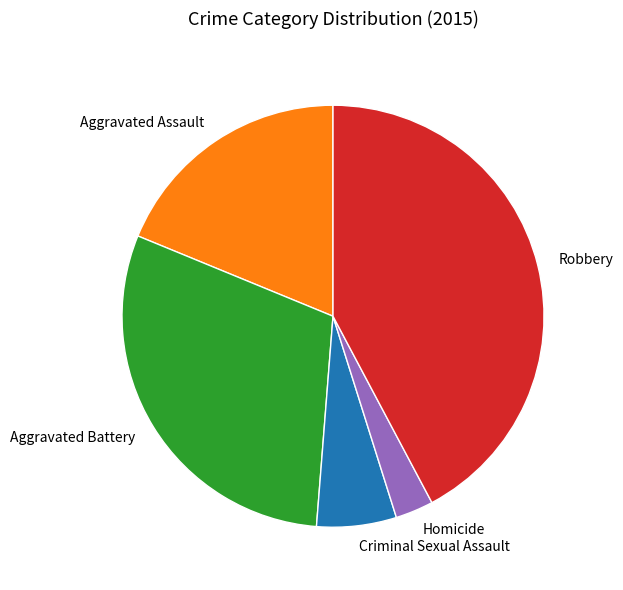

Is it true that Criminal Sexual Assault is 18% of the pie?

False